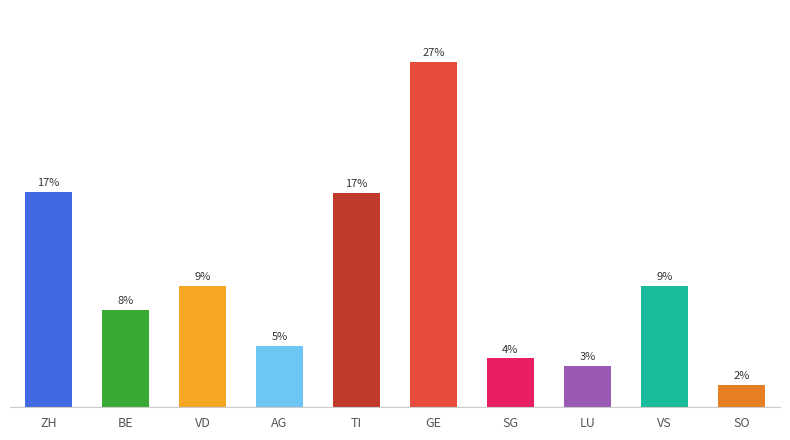

Are the bars horizontal?

No